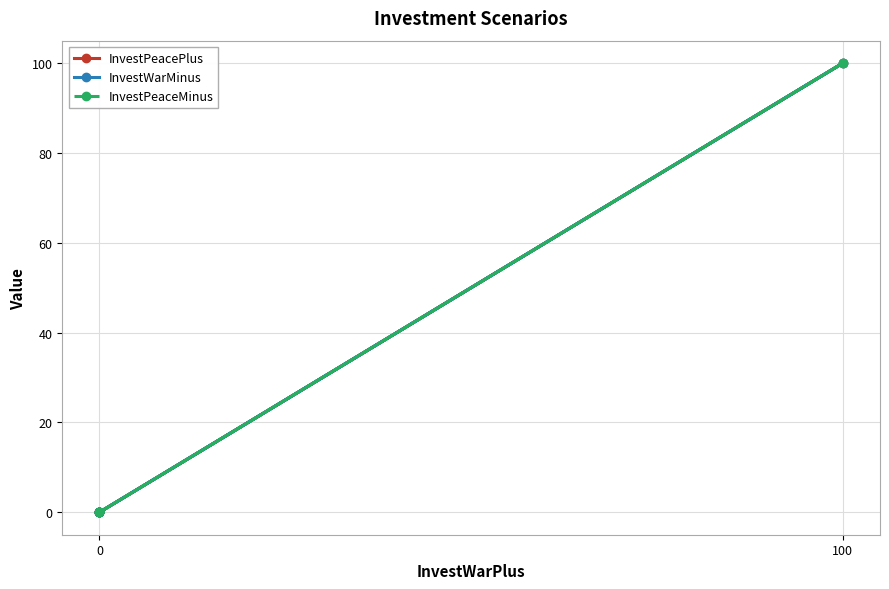

What is the sum of the InvestPeaceMinus values at 3 and 2?

100